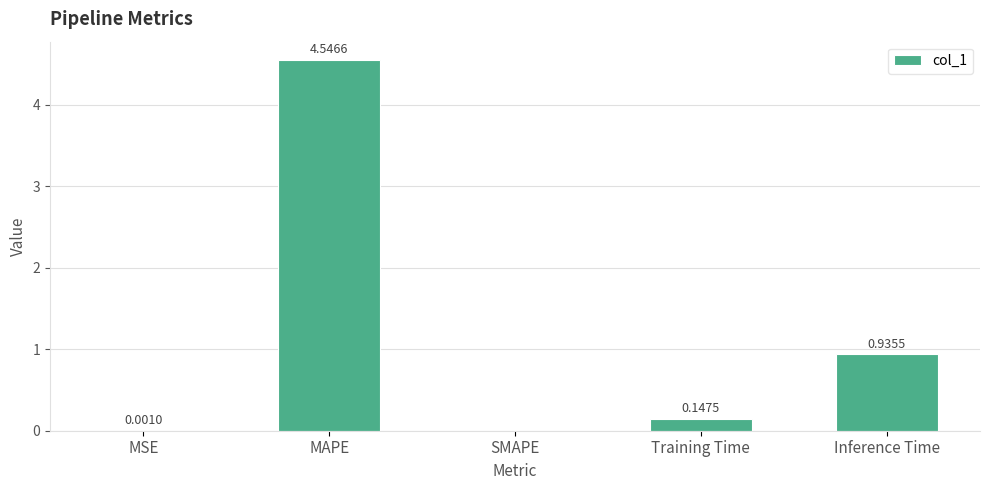

What is the change in value from MSE to Inference Time?

+0.9